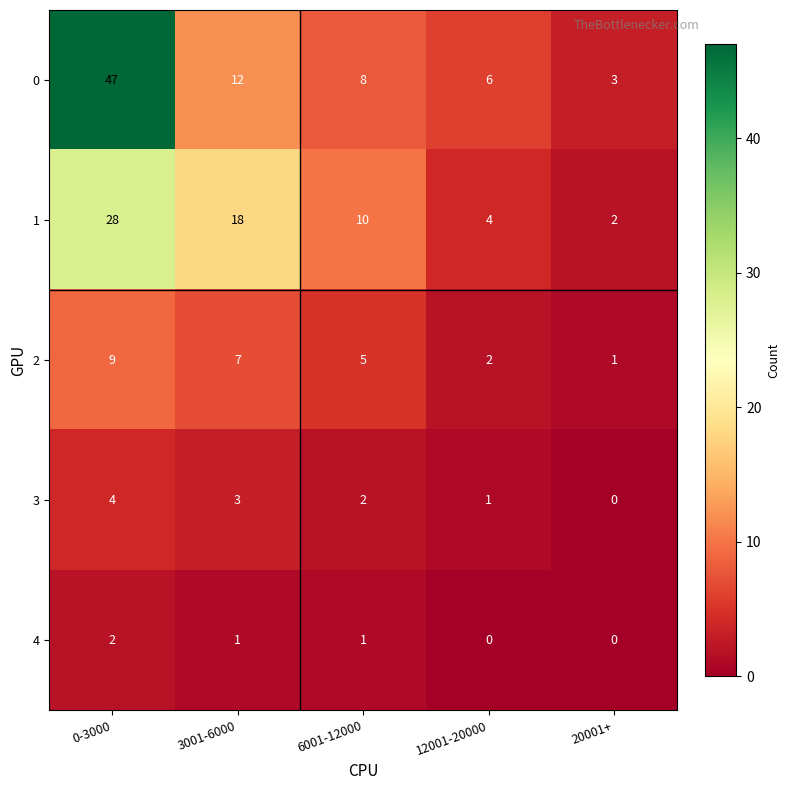

True or false: 0 has a value of 1 at 20001+.

False